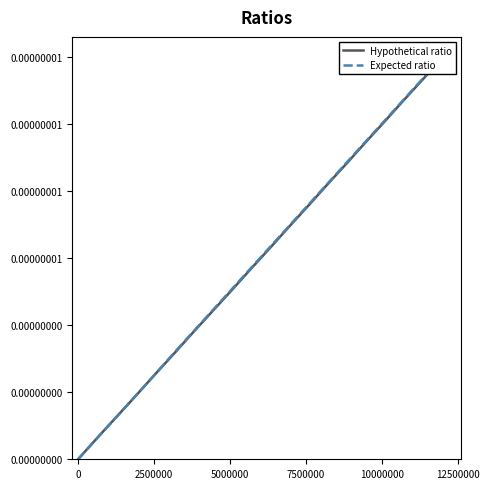

Is this an area chart (filled region under the line)?

No